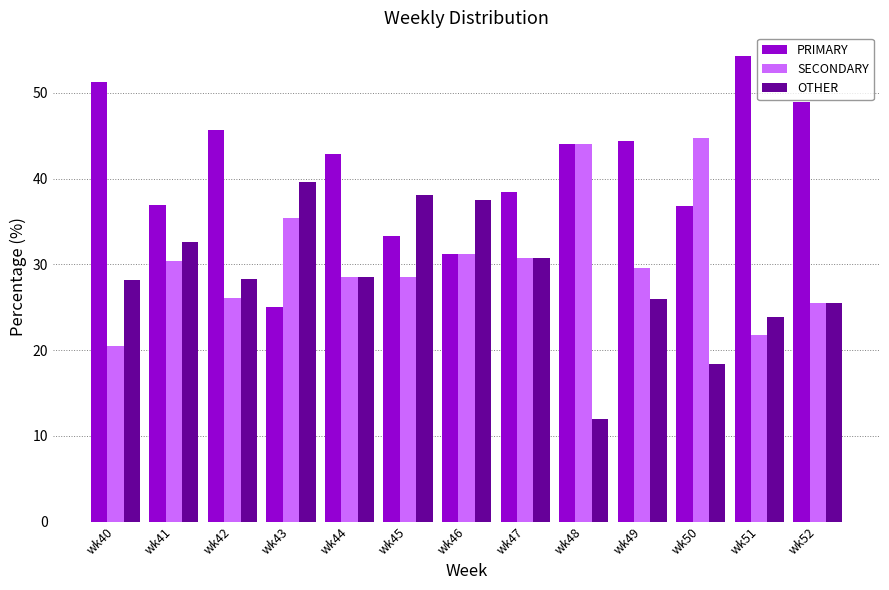

What is the difference between the maximum and minimum values in the OTHER series?

27.6